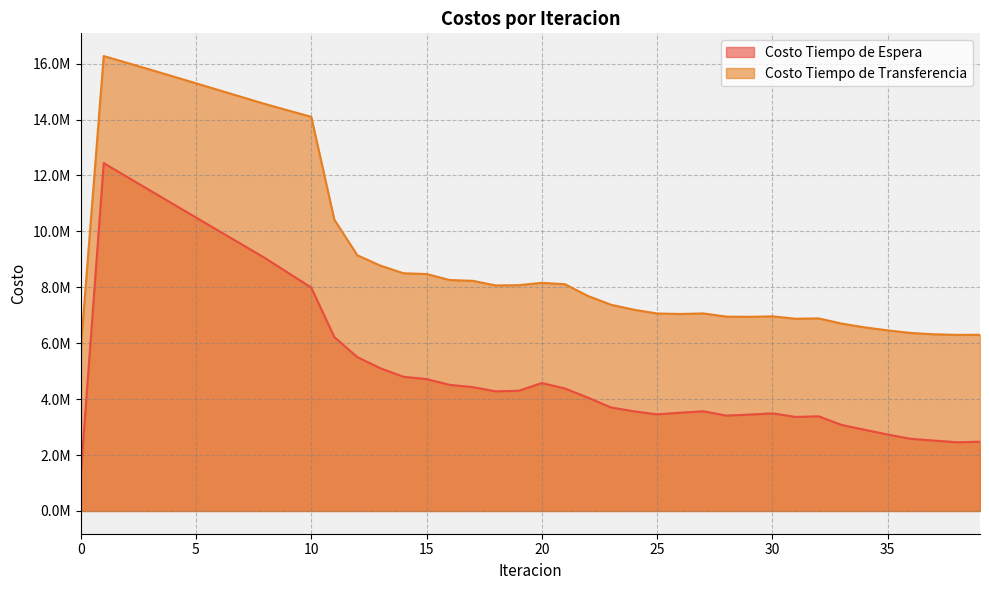

What is the sum of the Costo Tiempo de Espera values at 4 and 10?

18971384.2